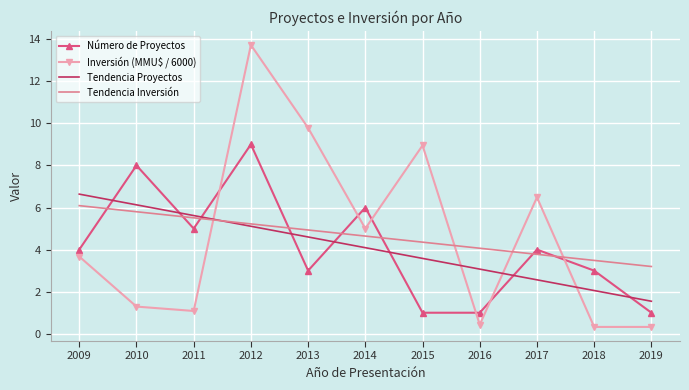

What is the greatest value displayed?

13.7